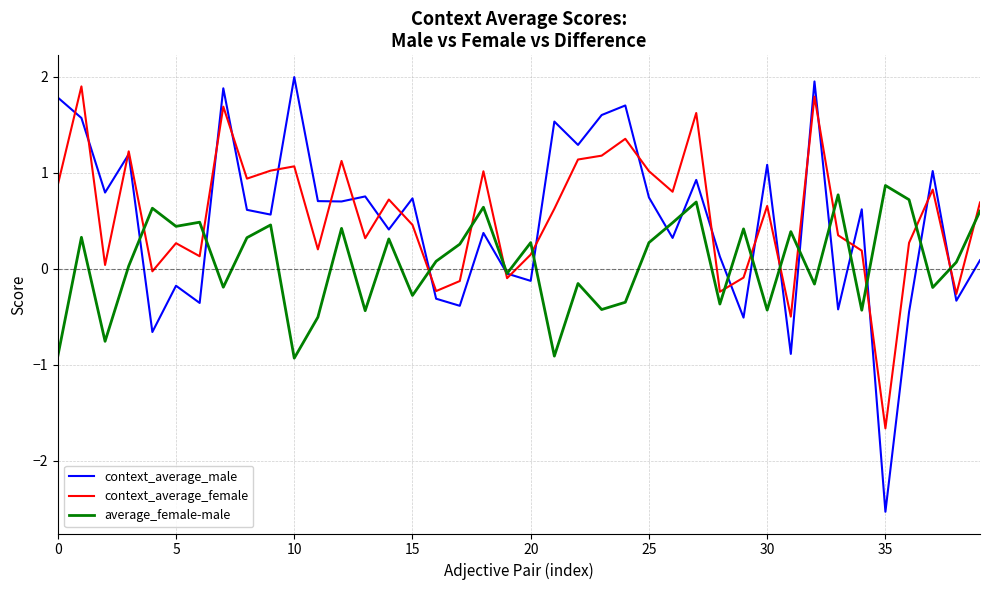

How many lines are shown in the chart?

3